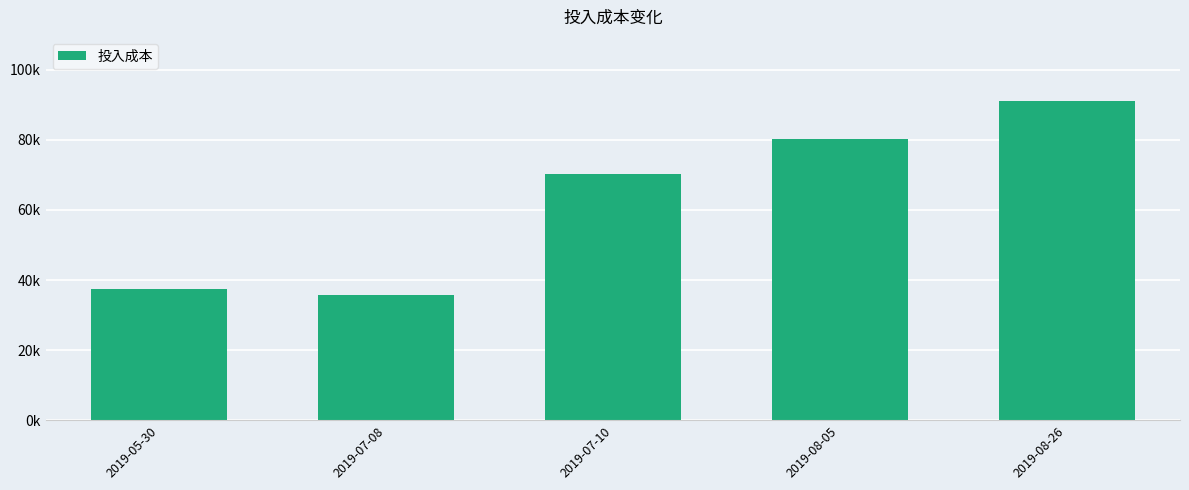

What is the difference between the values at 2019-05-30 and 2019-07-08?

1890.0